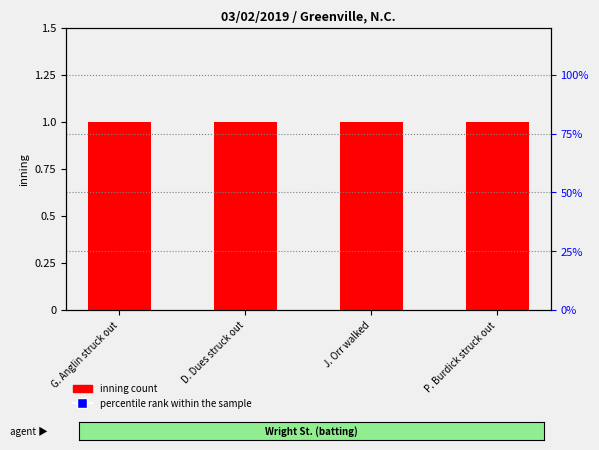

At which category is the sum across all series the highest?

G. Anglin struck out